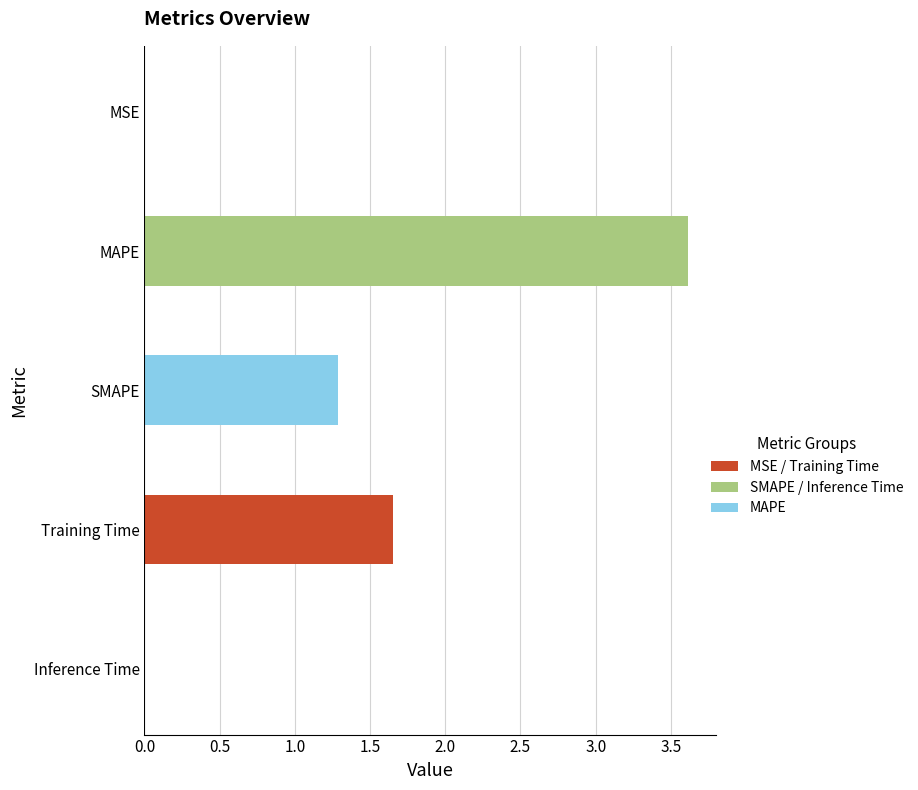

The chart shows a value of 3.6 at MAPE. True or false?

True